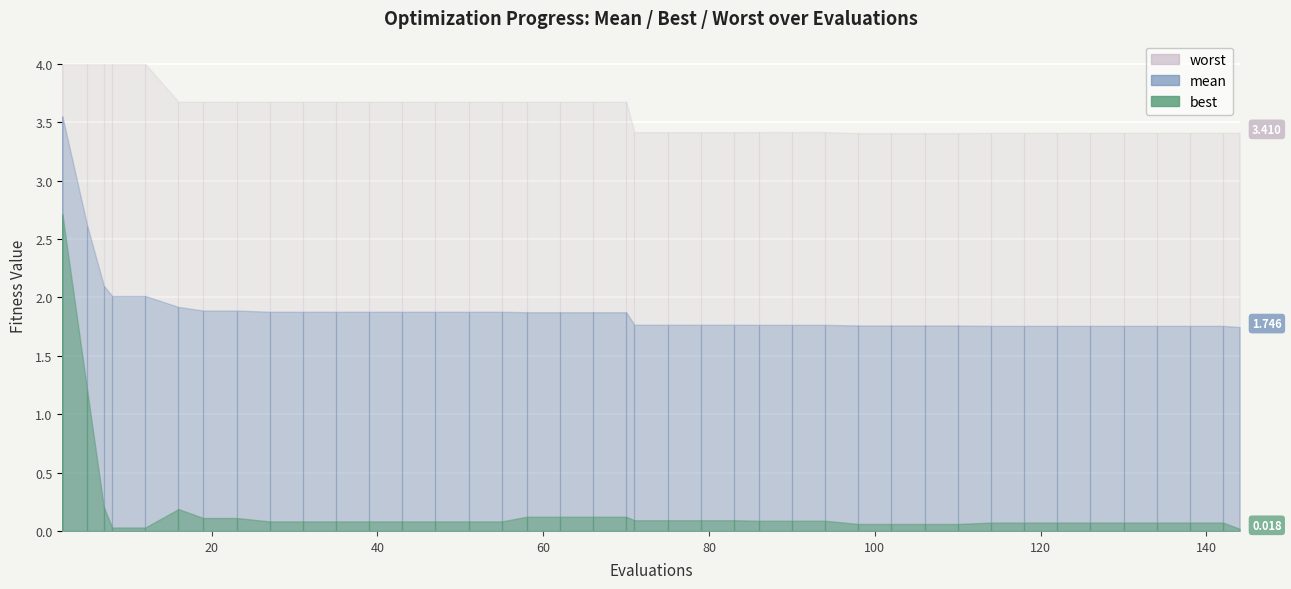

Which series has the widest spread of values?

best